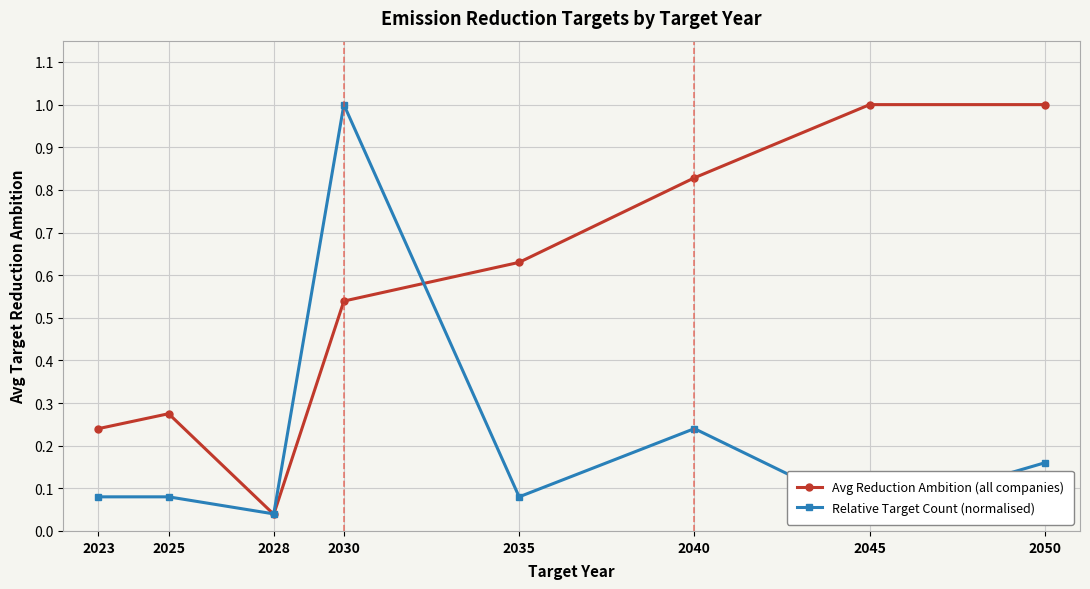

Read the Avg Reduction Ambition (all companies) value at 2045.

1.0